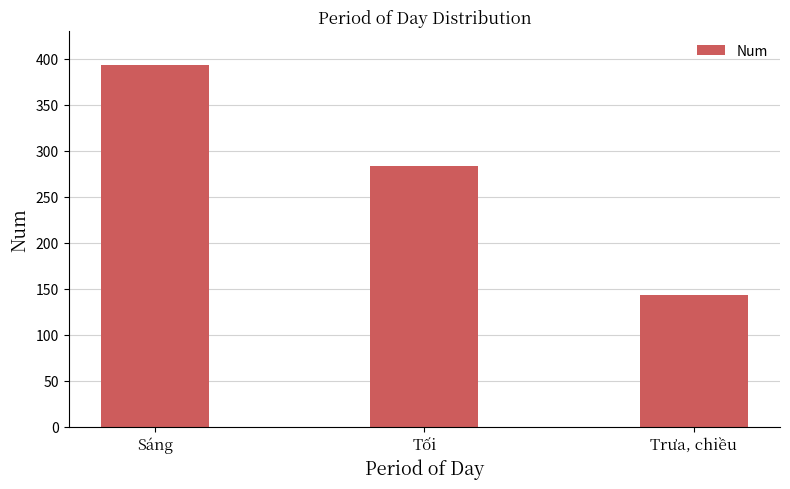

True or false: the data shows 139 at Tối.

False